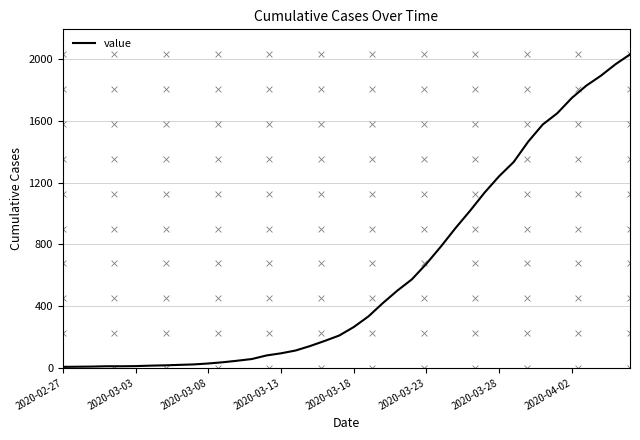

Between 21 and 39, which is larger?

39